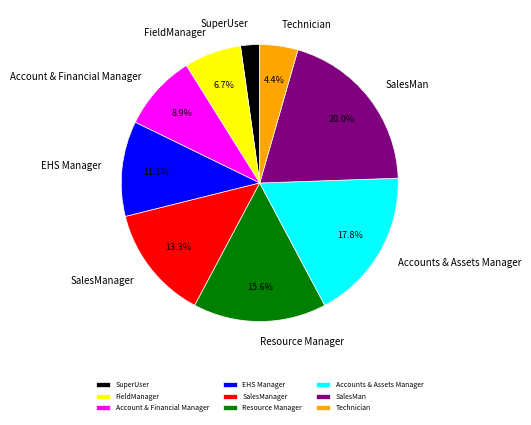

Is the sum of SalesMan and Resource Manager greater than half?

No